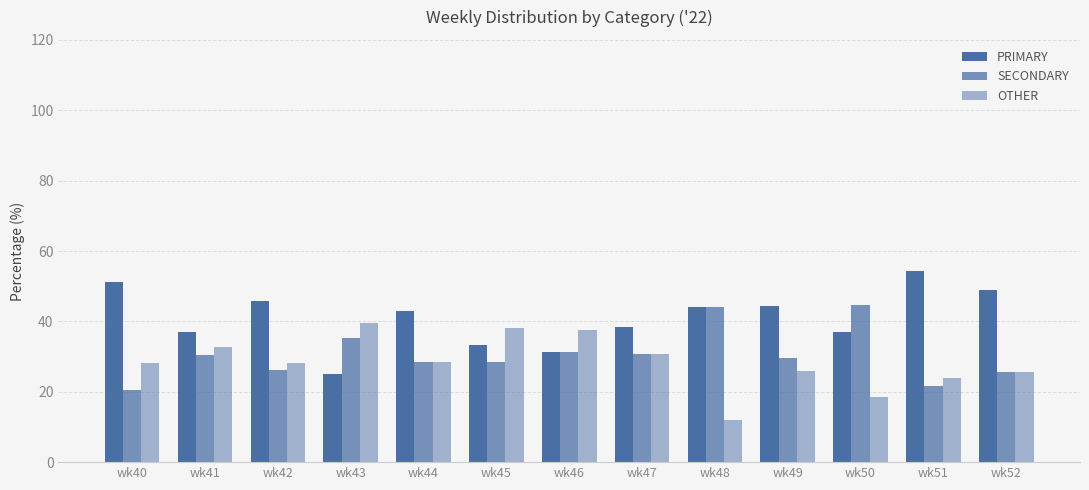

The SECONDARY series shows 25.5 at wk52. True or false?

True